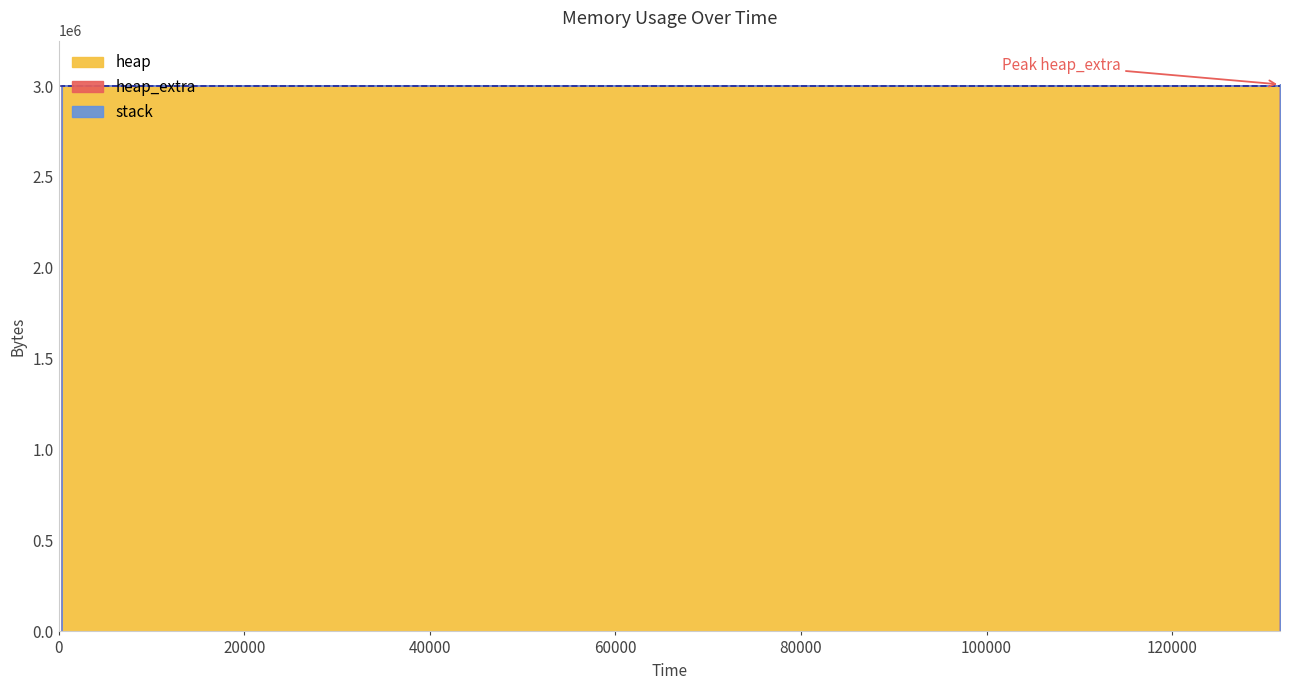

At how many categories does at least one series exceed 696750?

10